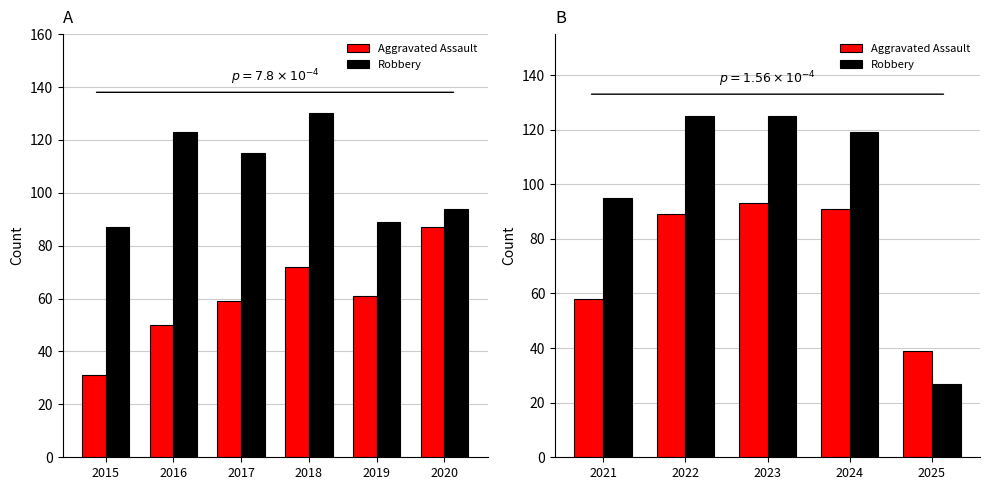

Between 2025 and 2023, which is larger?

2023